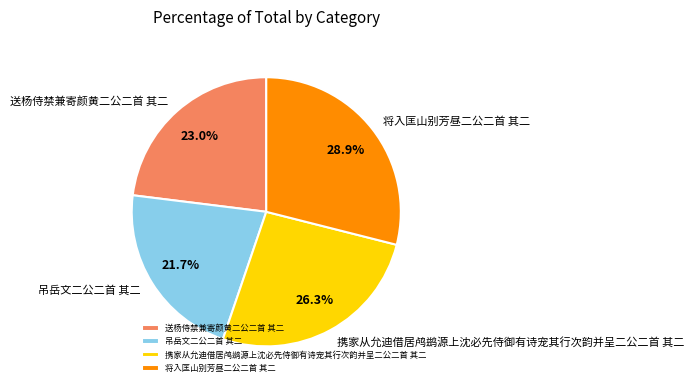

Rank the categories by value from highest to lowest.

将入匡山别芳昼二公二首 其二, 携家从允迪借居鸬鹚源上沈必先侍御有诗宠其行次韵并呈二公二首 其二, 送杨侍禁兼寄颜黄二公二首 其二, 吊岳文二公二首 其二